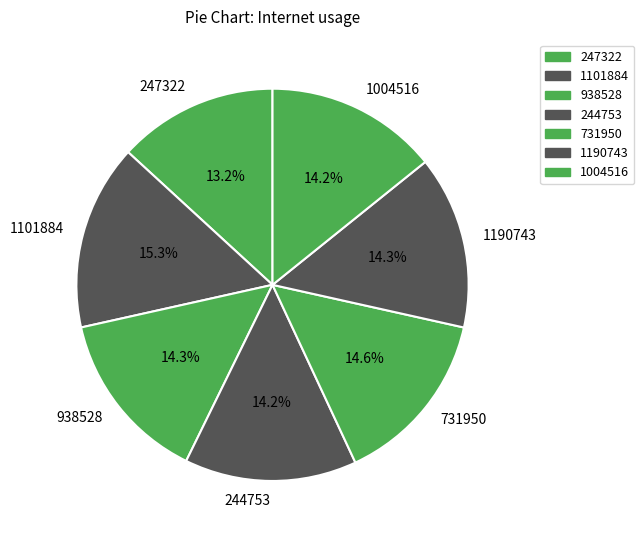

Which category has the biggest portion of the pie?

1101884